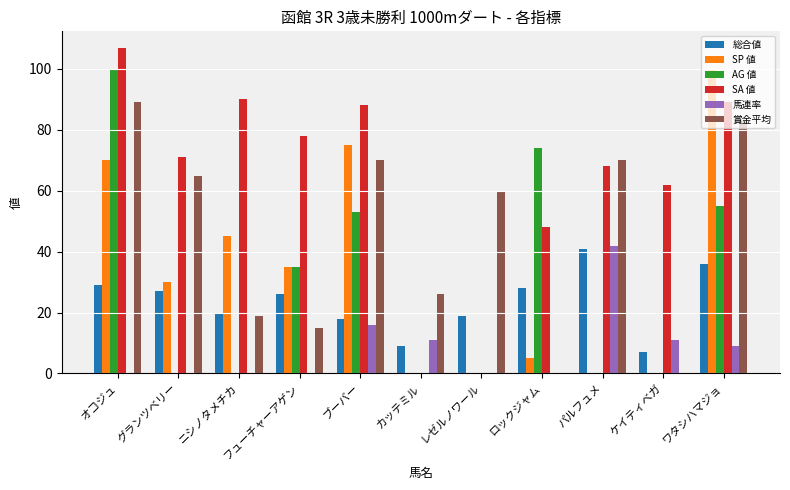

Which series changed the most between ブーバー and パルフュメ?

SP 値